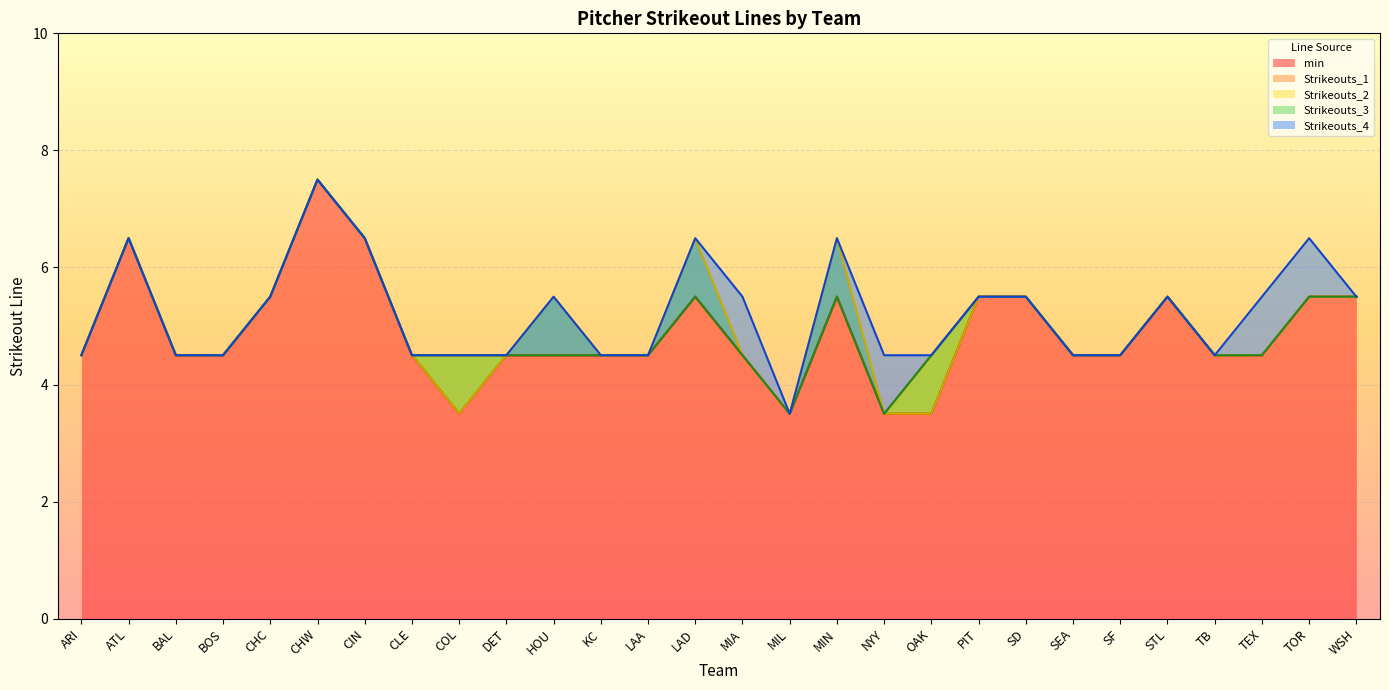

List the series in order of their peak value, highest first.

min, Strikeouts_1, Strikeouts_2, Strikeouts_3, Strikeouts_4